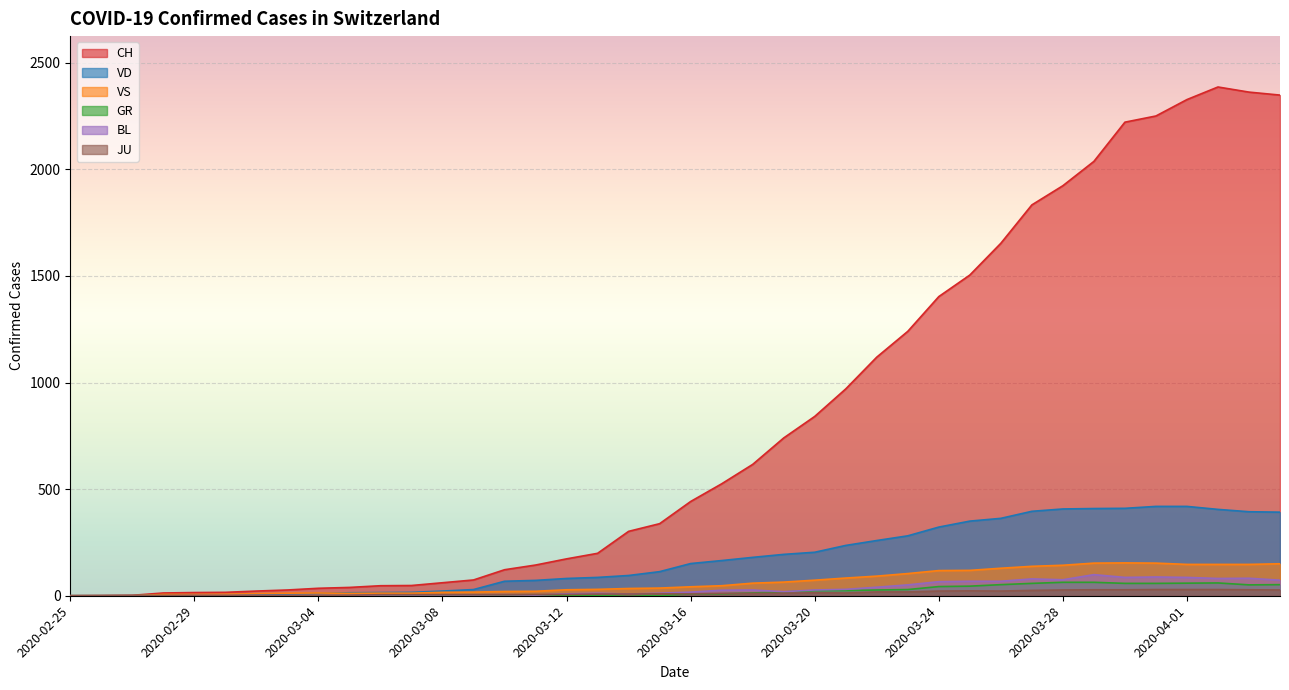

At which category does the chart reach its minimum across all series?

2020-02-25